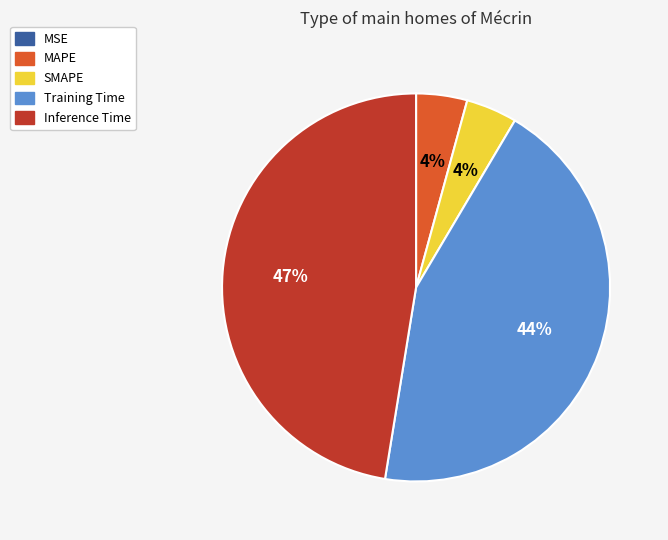

What is the largest slice in the pie chart?

Inference Time